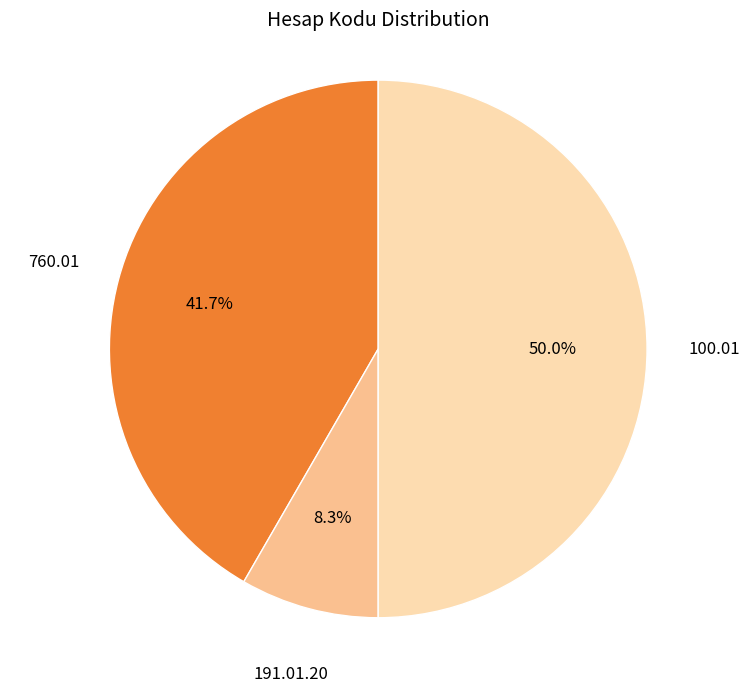

How many segments does this pie chart have?

3